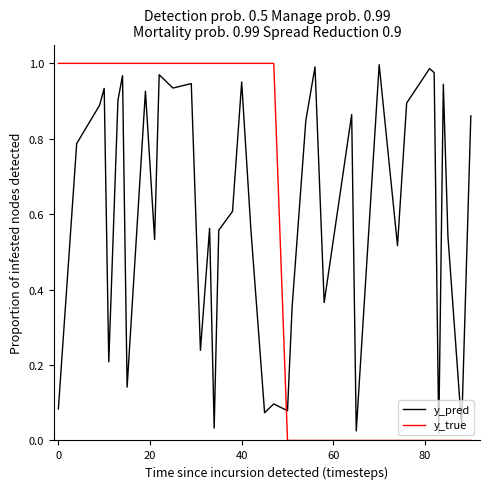

How many intersections are there between y_pred and y_true?

1